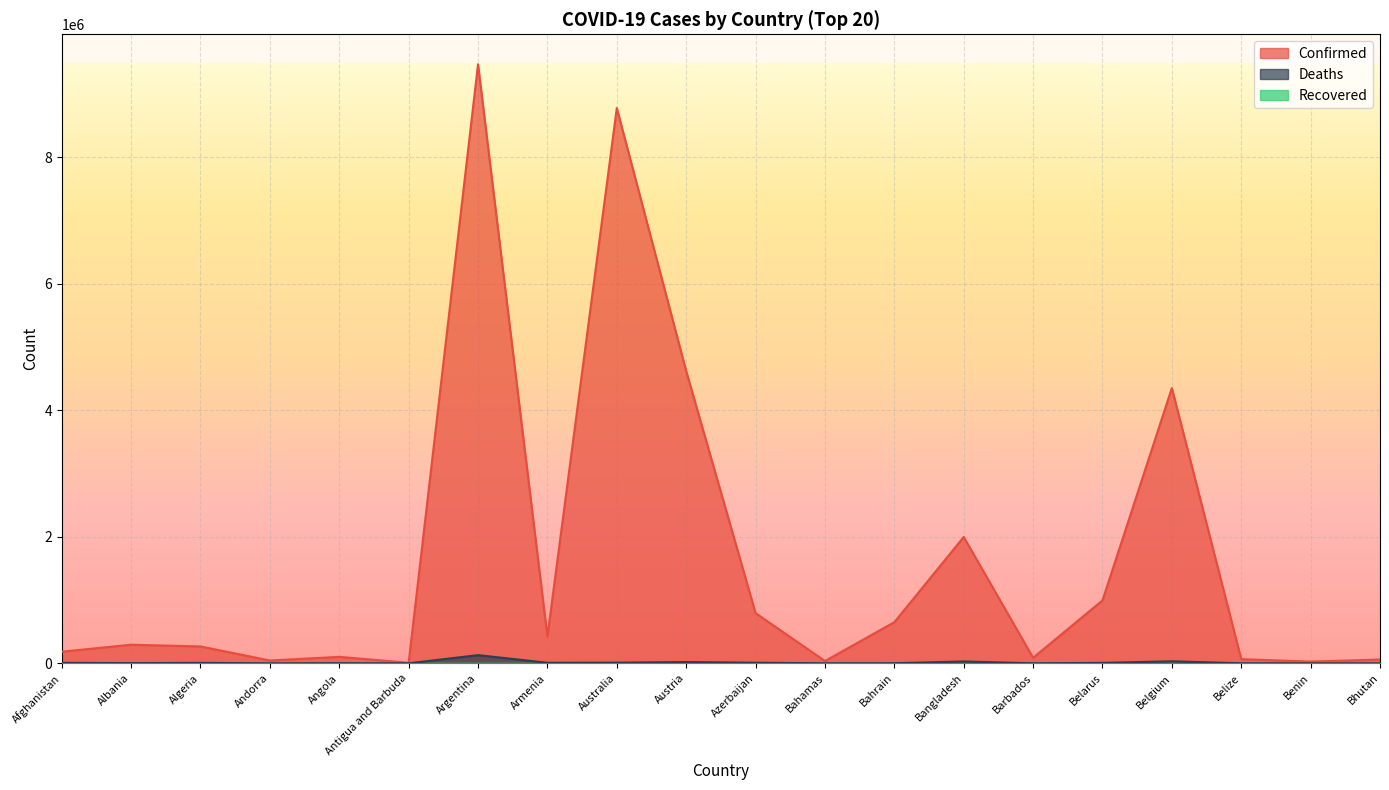

What is the total value across all series at Armenia?

432400